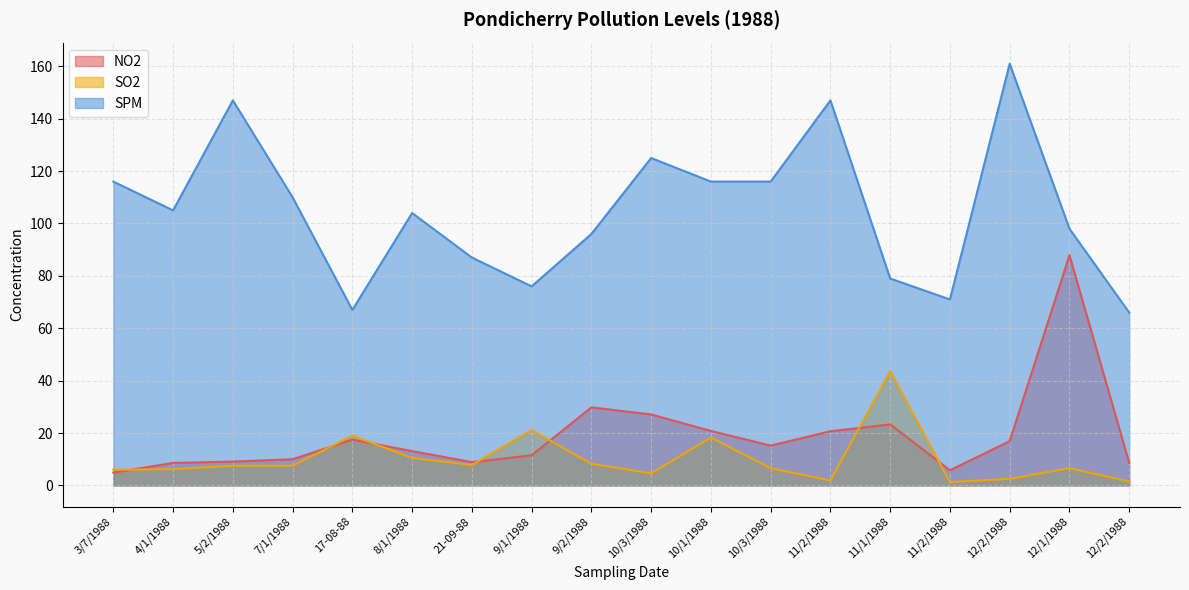

True or false: SPM has a value of 110.0 at 7/1/1988.

True